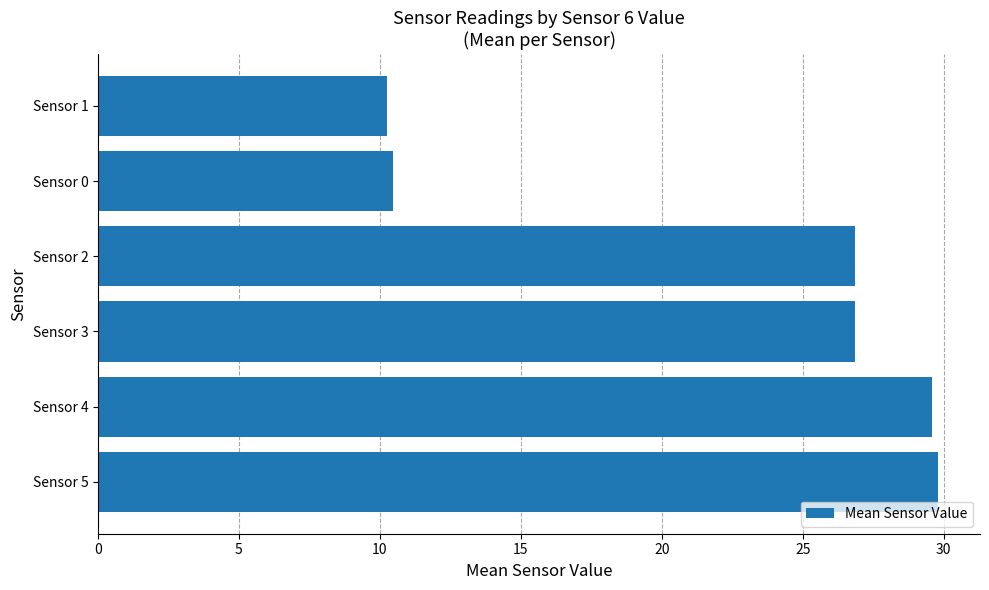

What is the difference between the second highest and second lowest values?

19.1